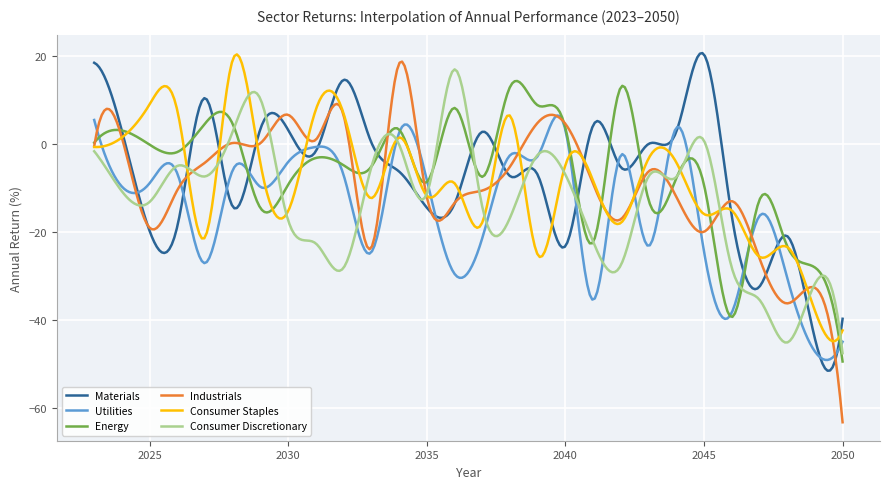

What is the minimum value for Materials?

-51.4